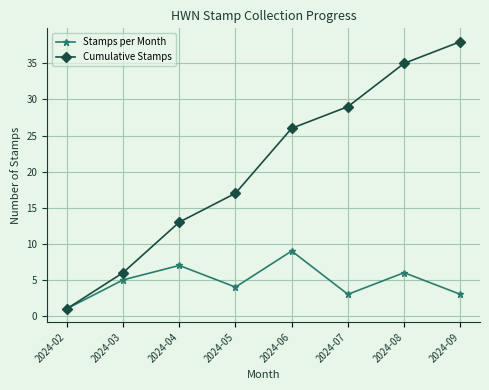

Which series has the widest spread of values?

Cumulative Stamps